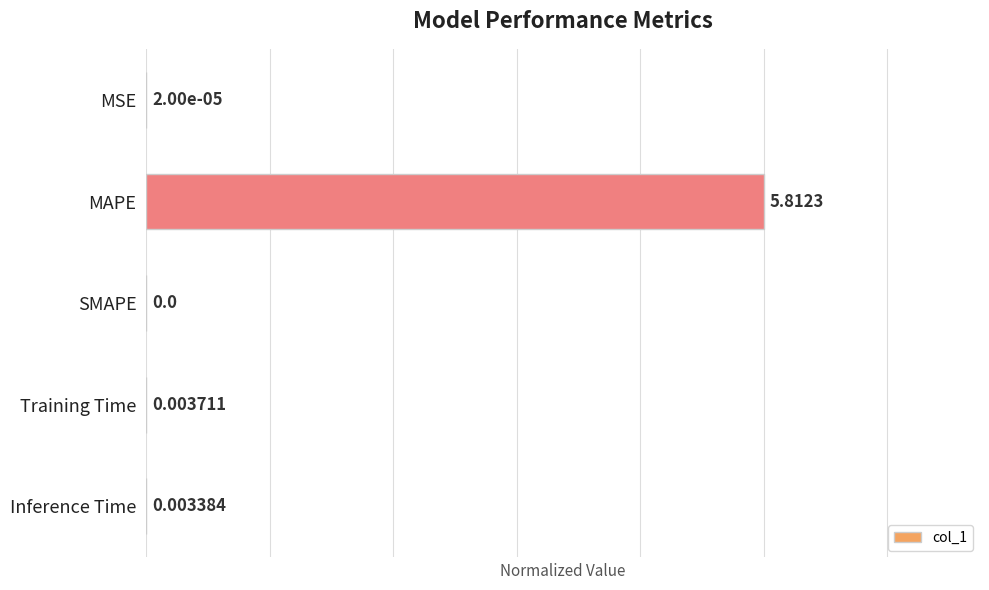

How many distinct data groups are displayed?

1